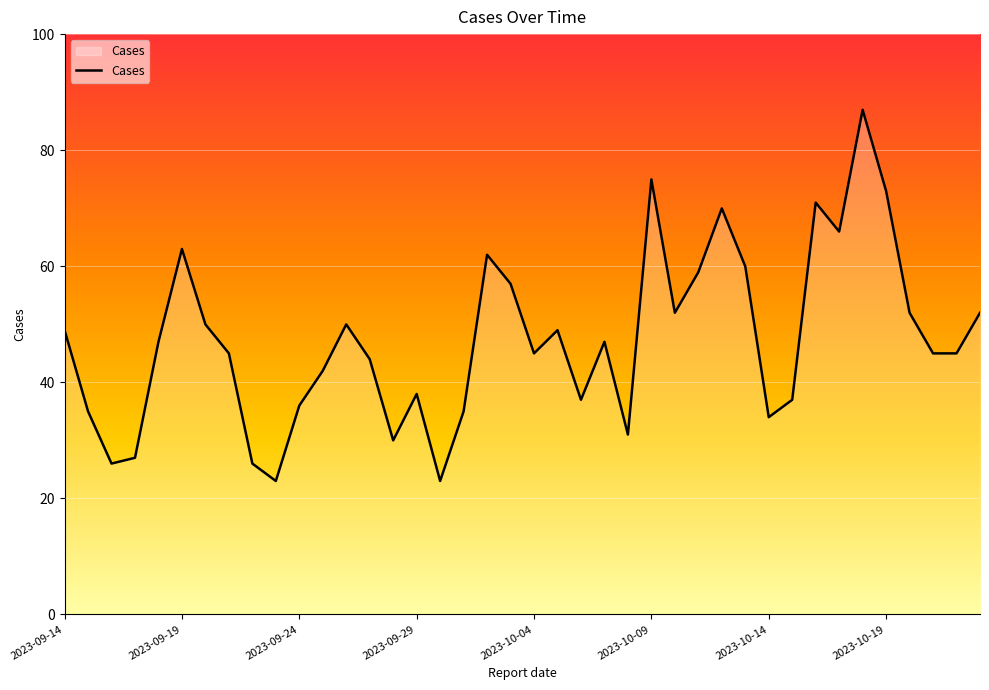

What is the smallest value displayed?

23